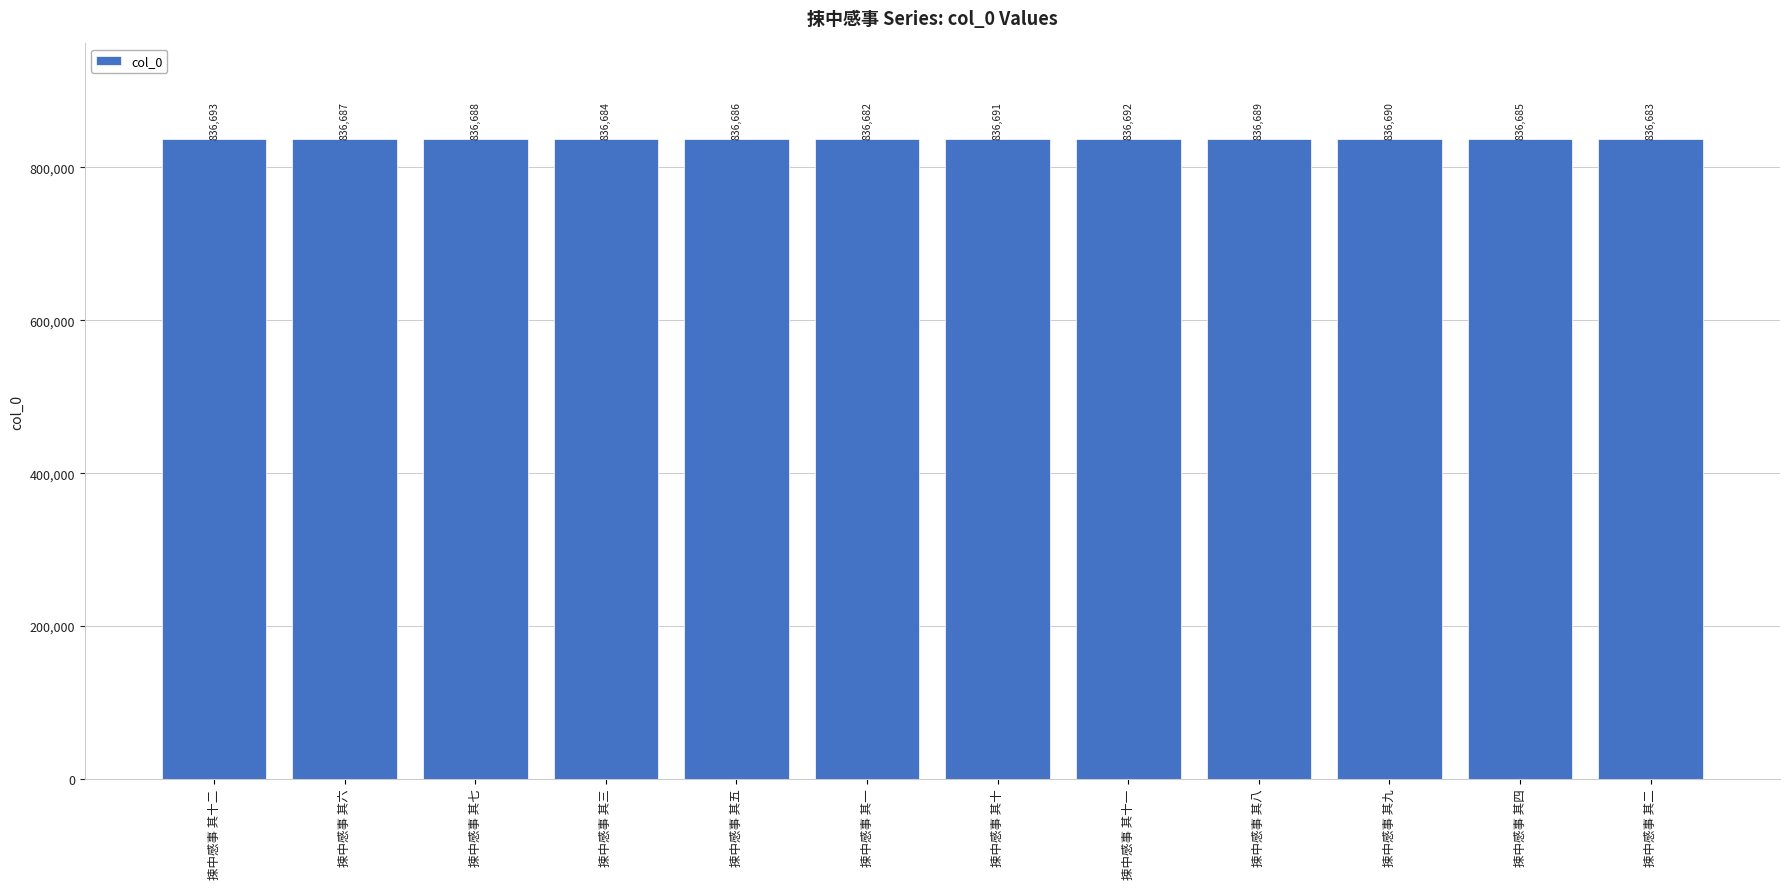

Is it true that the value at 捒中感事 其十一 is 836692?

True